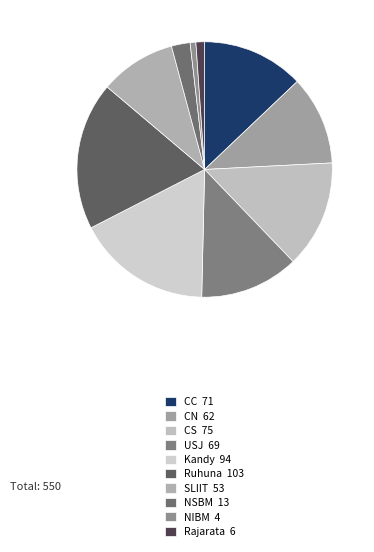

What is the total percentage of Rajarata and CN?

12.4%